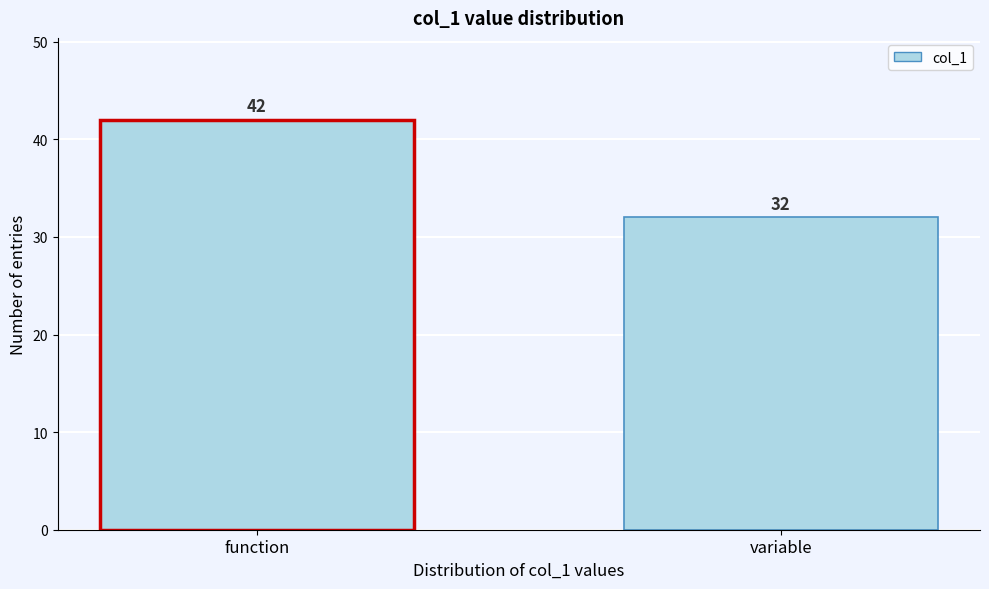

Reading left to right, list all the values displayed in this chart.

function=42	variable=32